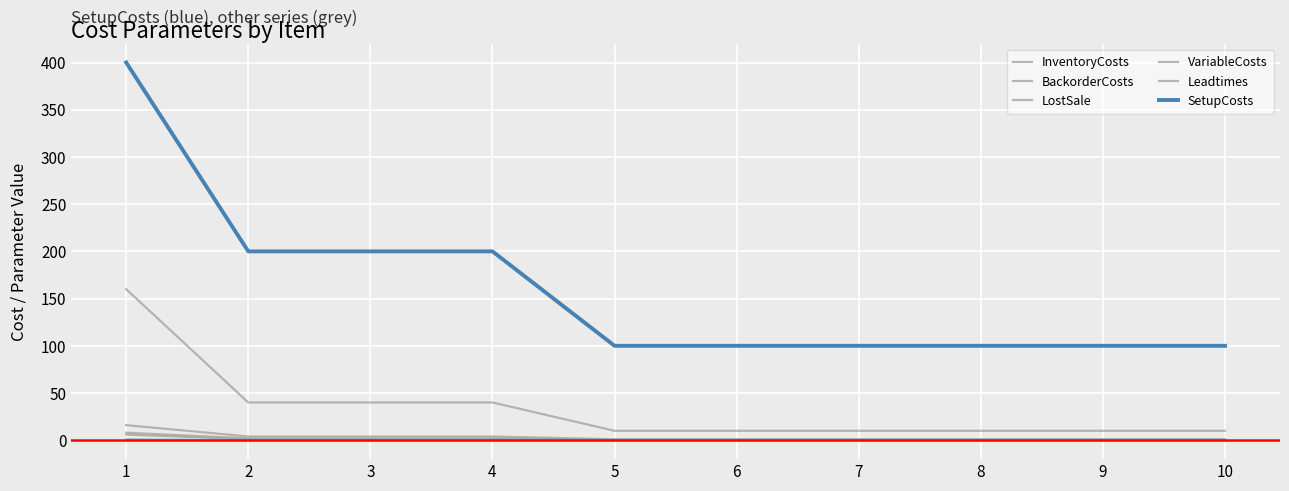

The BackorderCosts series shows 4.0 at 3. True or false?

True